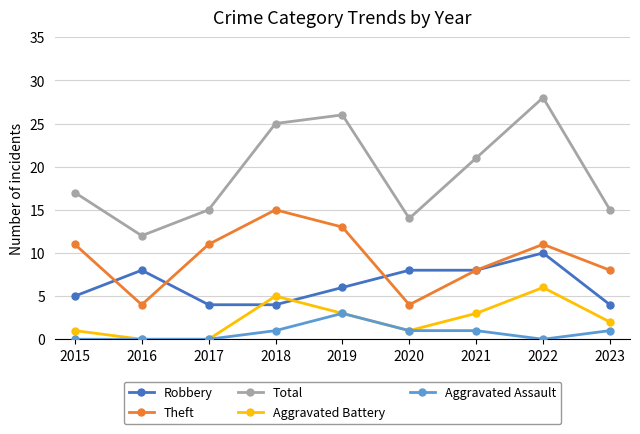

How many values in the Theft series are below 11?

4